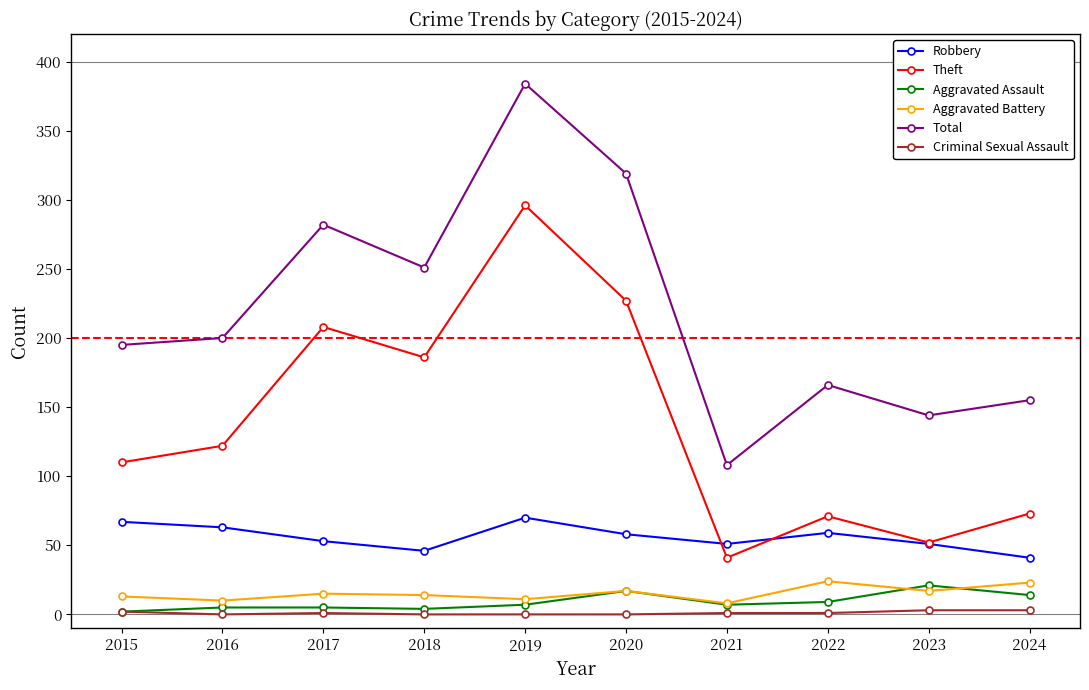

The Total series shows 154 at 2017. True or false?

False